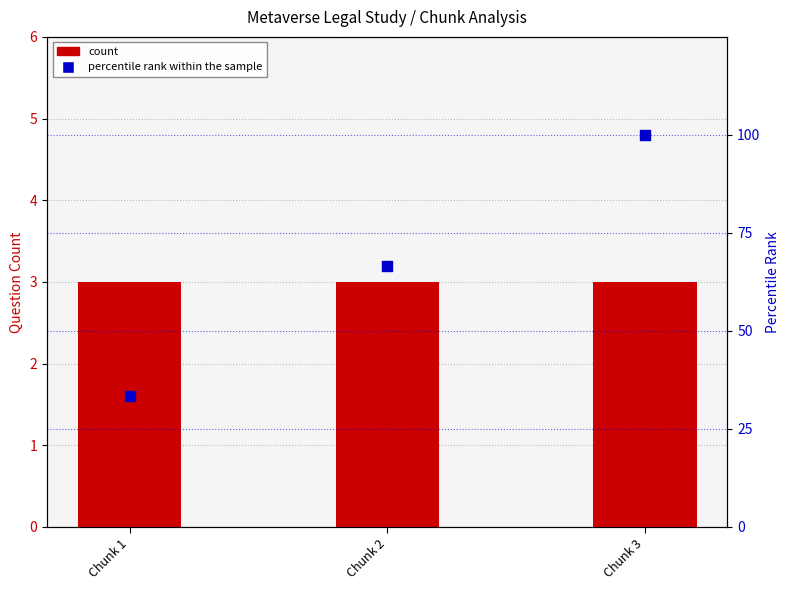

Which series contains the highest Y value?

percentile rank within the sample